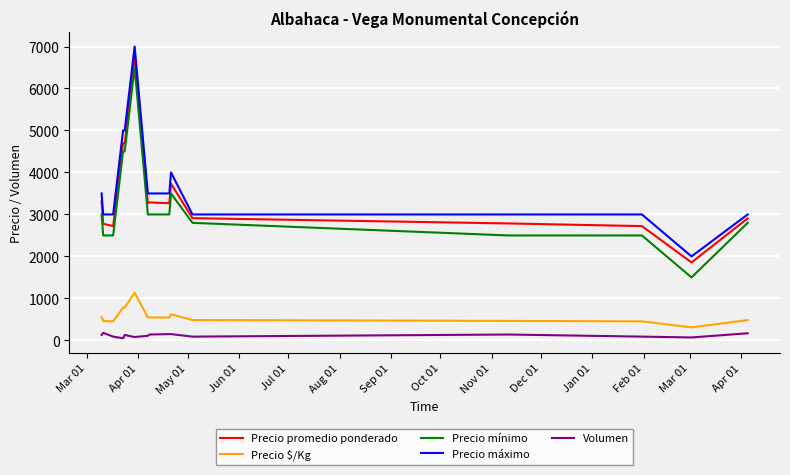

True or false: Precio mínimo and Precio máximo cross at least once.

False